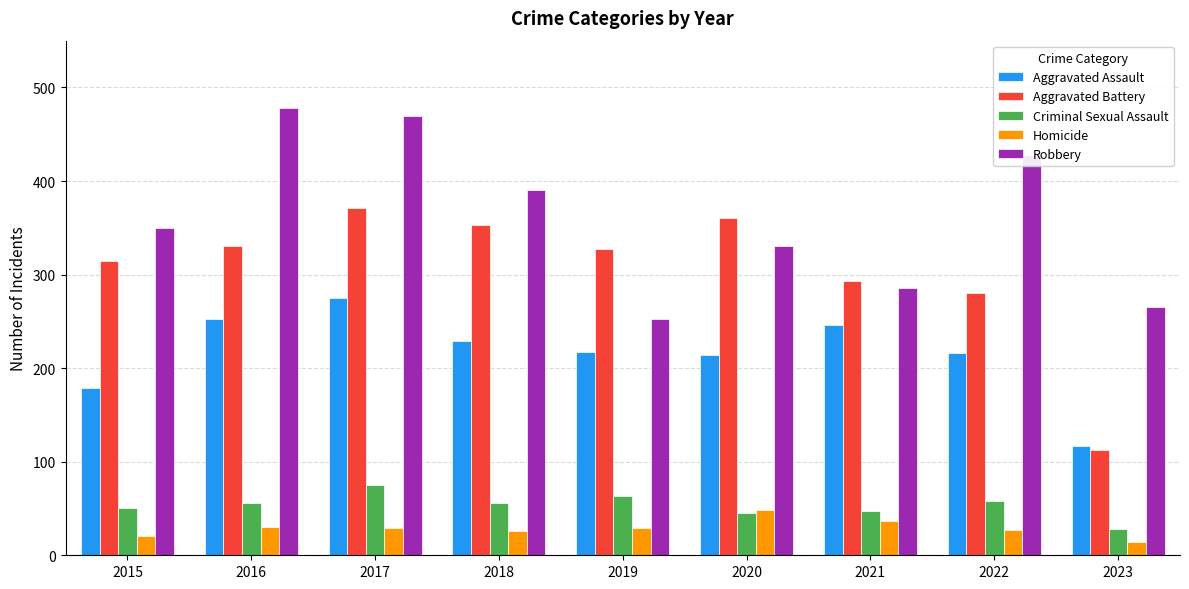

What is the value of the Aggravated Battery bar at the 5th from the left?

327